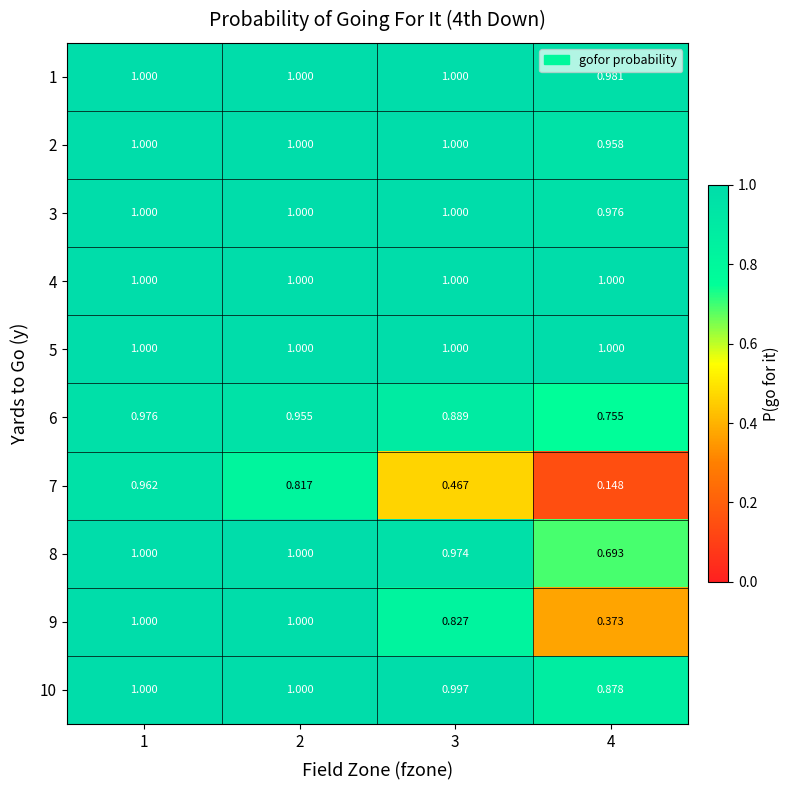

At which category is the sum across all series the highest?

1